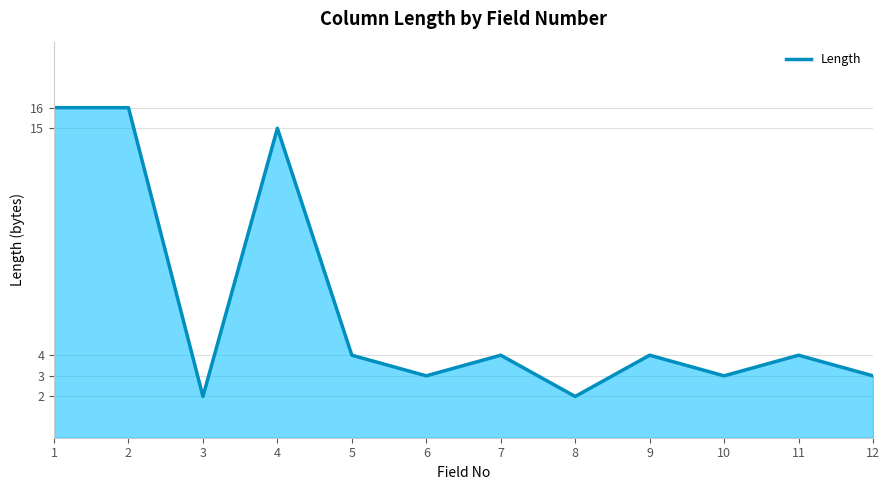

The chart shows a value of 4 at 9. True or false?

True